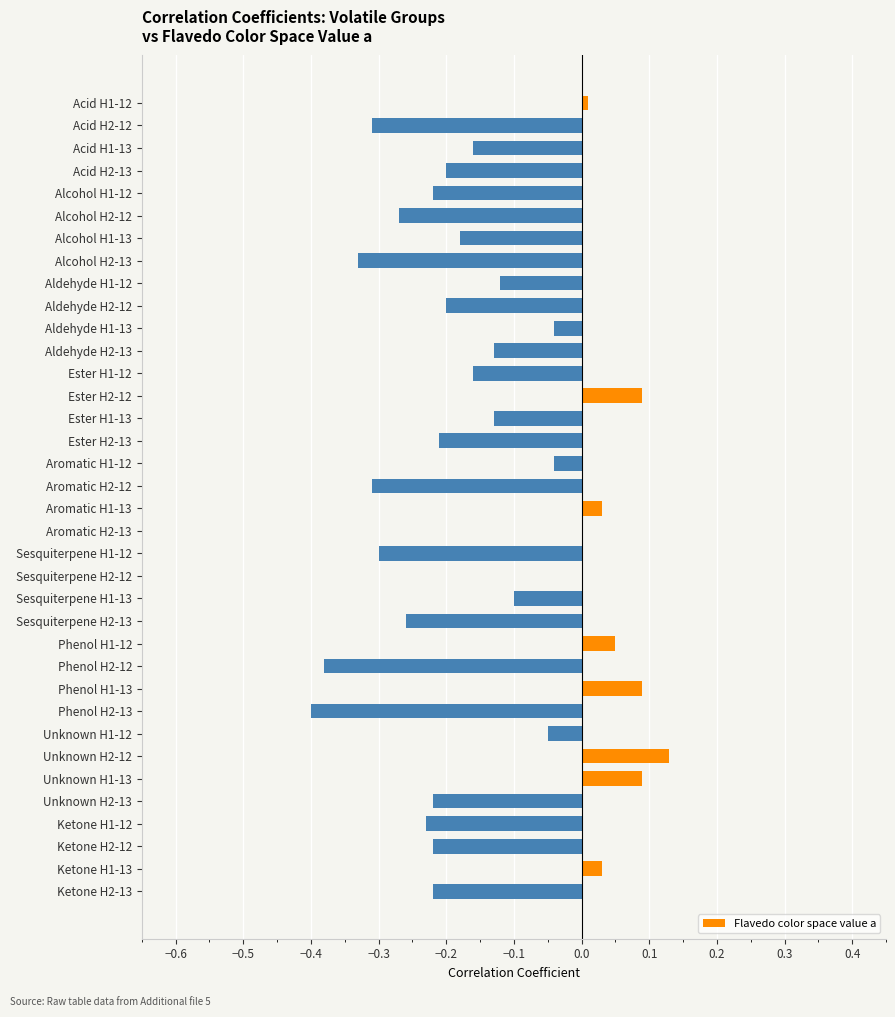

At which category does the chart reach its peak across all series?

Unknown H2-12